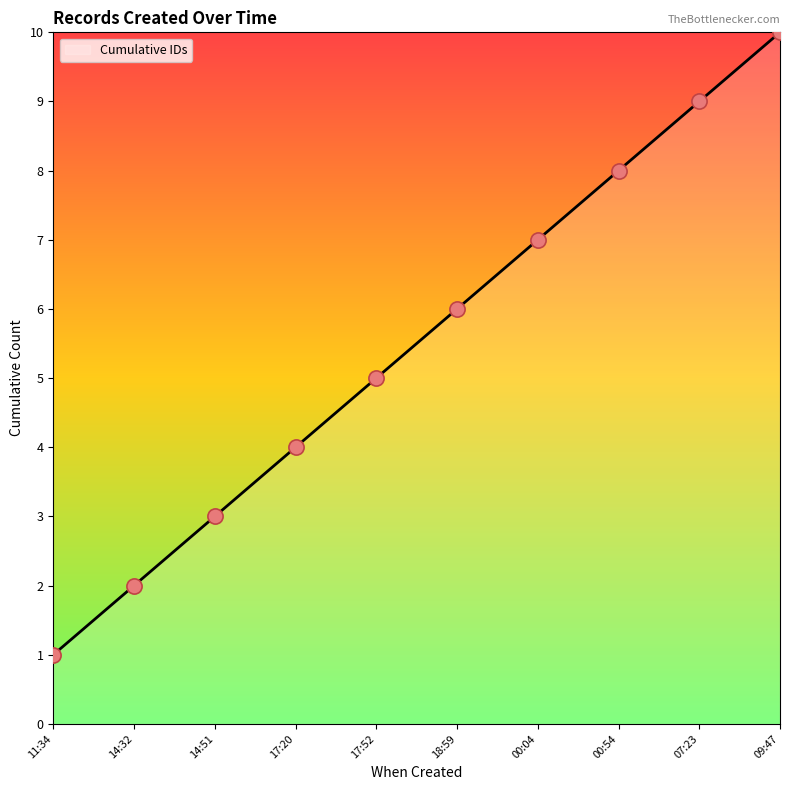

What is the ratio of the value at 17:20 to the value at 00:54?

0.5